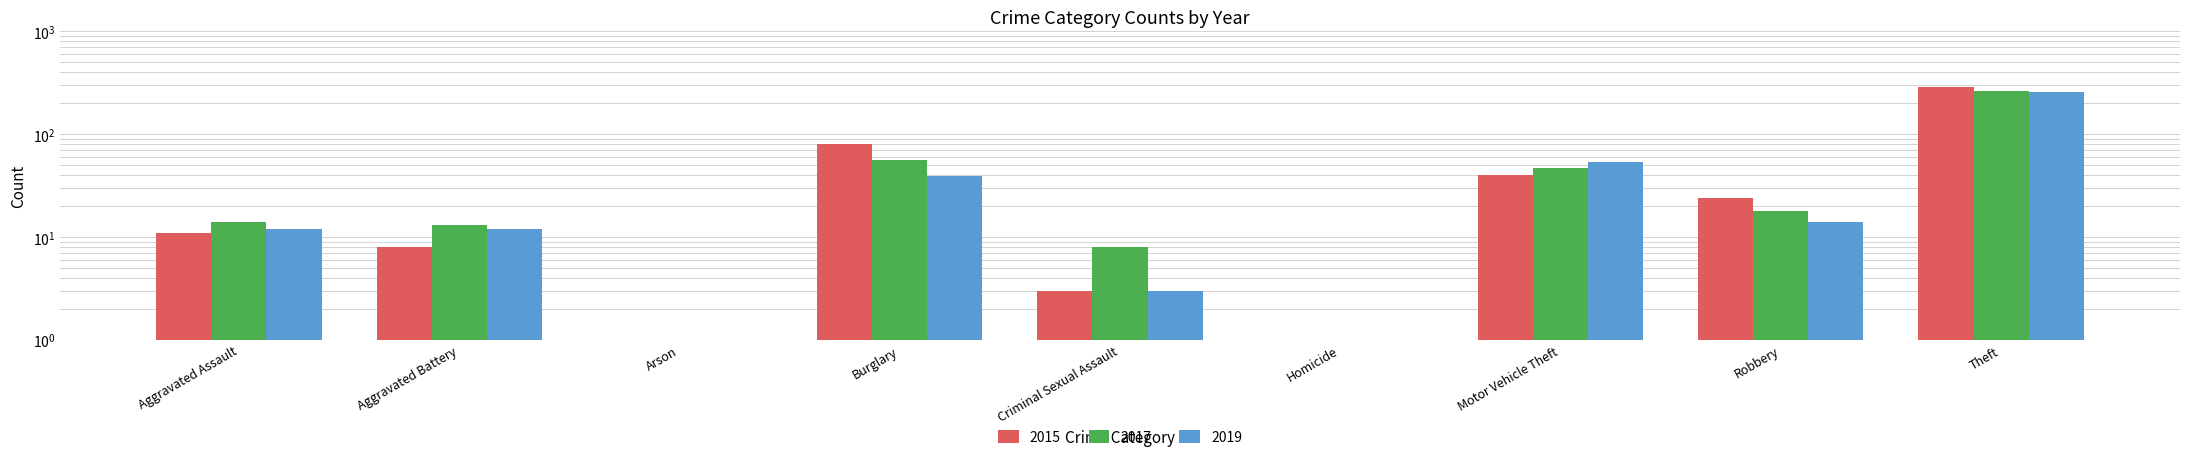

Which series has the largest total across all categories?

2015